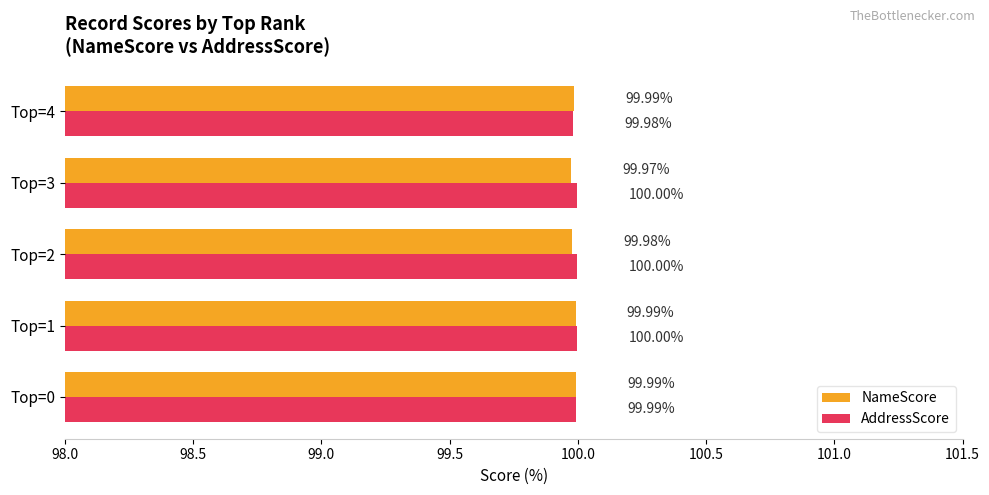

Rank the series by their maximum value, from highest to lowest.

AddressScore, NameScore